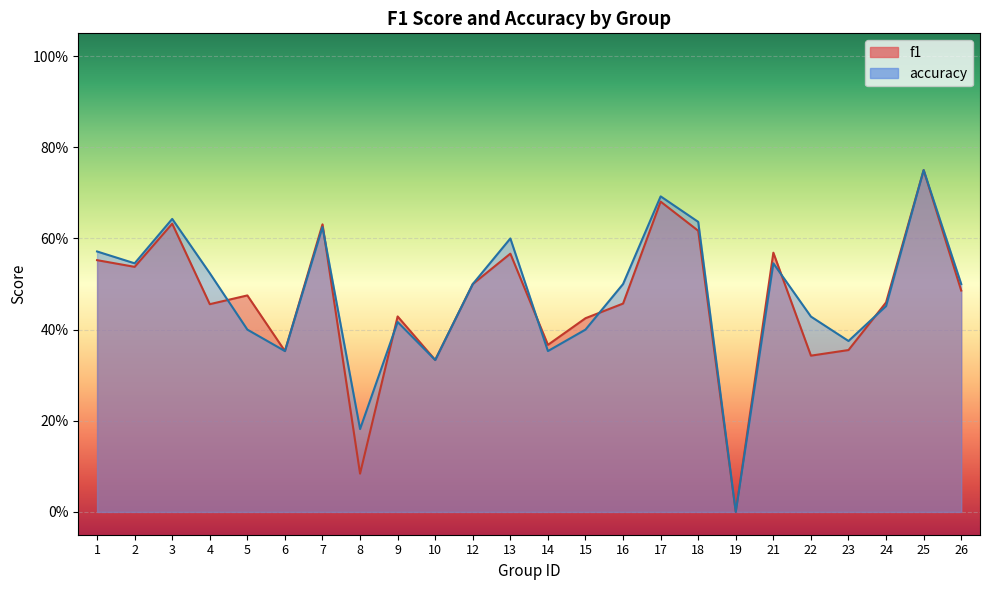

The accuracy series shows 0.3 at 10. True or false?

True